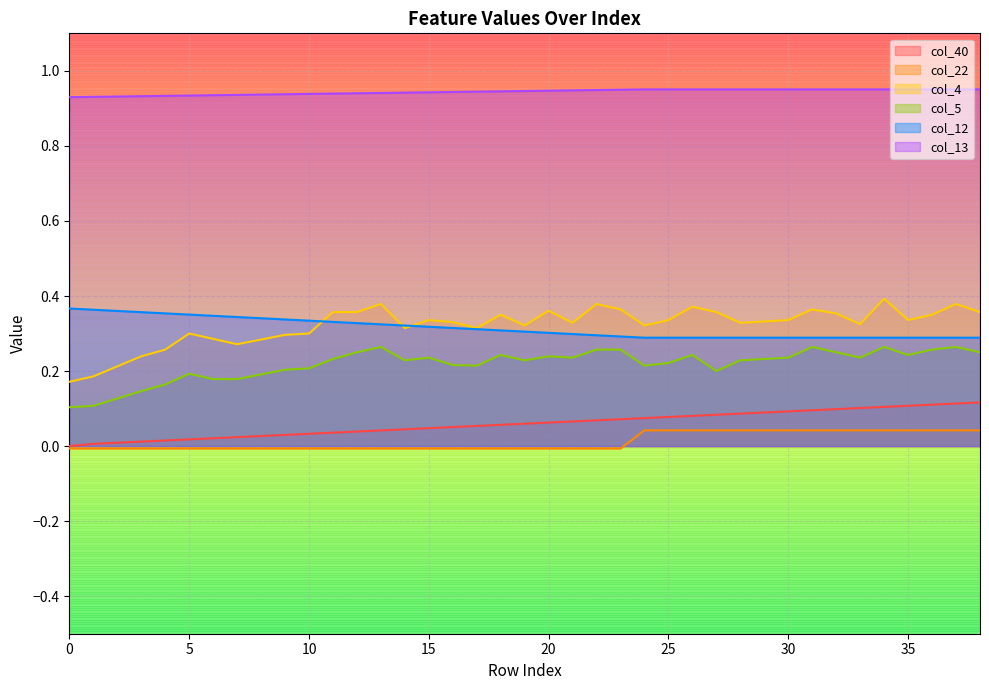

What is the difference between the maximum and minimum values in the col_40 series?

0.1